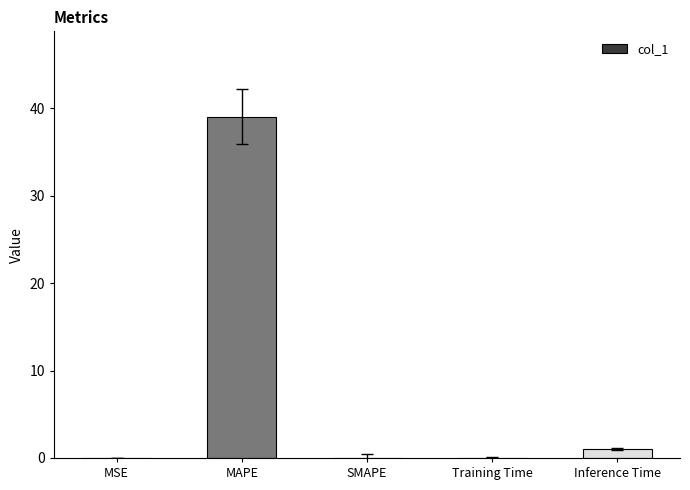

Is it true that the value at MSE is 0.0?

True